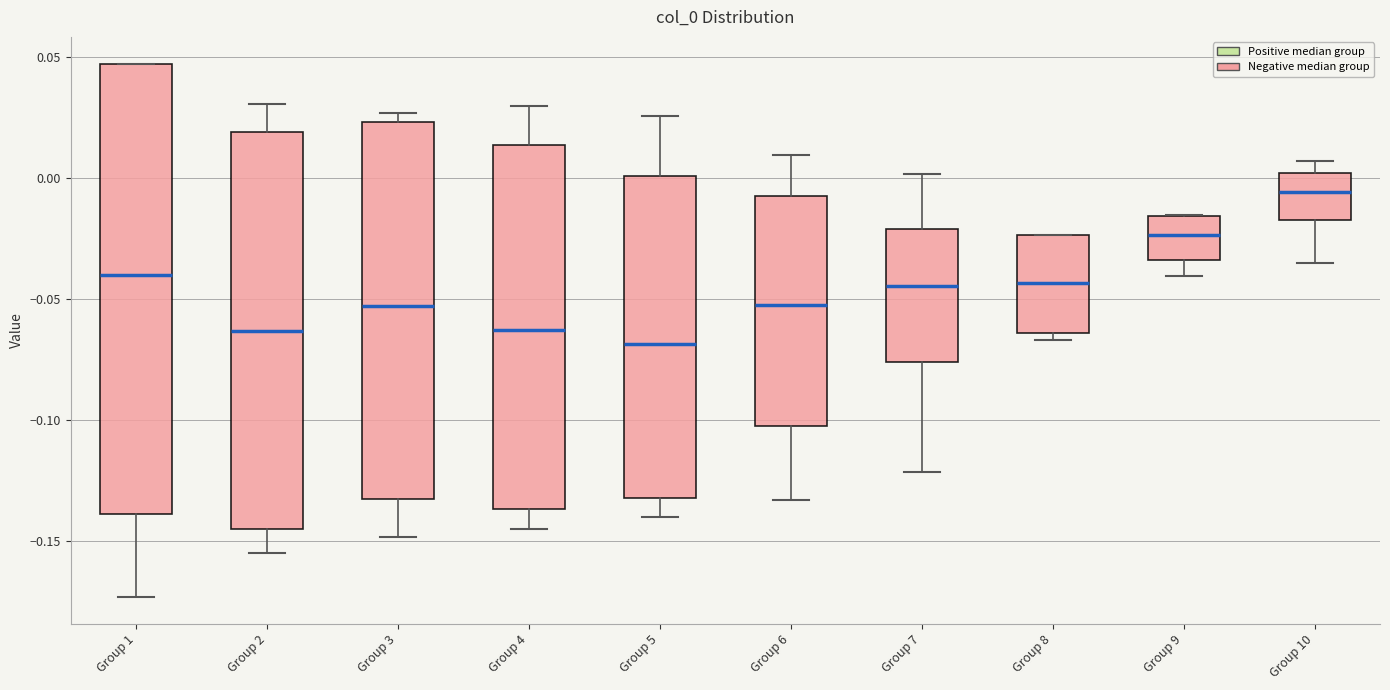

Which box is the tallest, from its lower edge to its upper edge?

Group 1